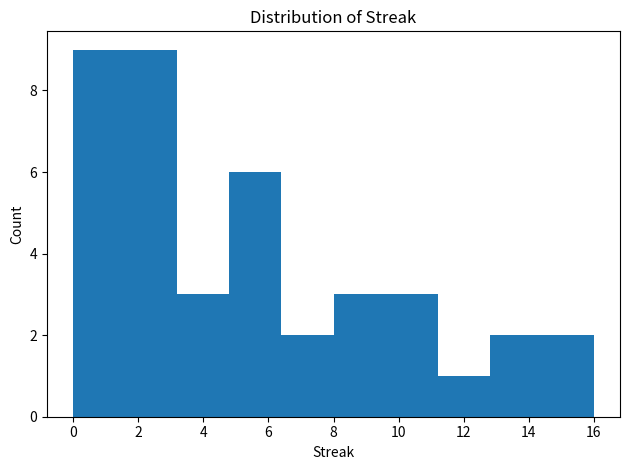

How tall is the bar that spans 14.4 to 16.0 on the x-axis? The values are not printed on the chart, so give them approximately, as read against the axis.

2